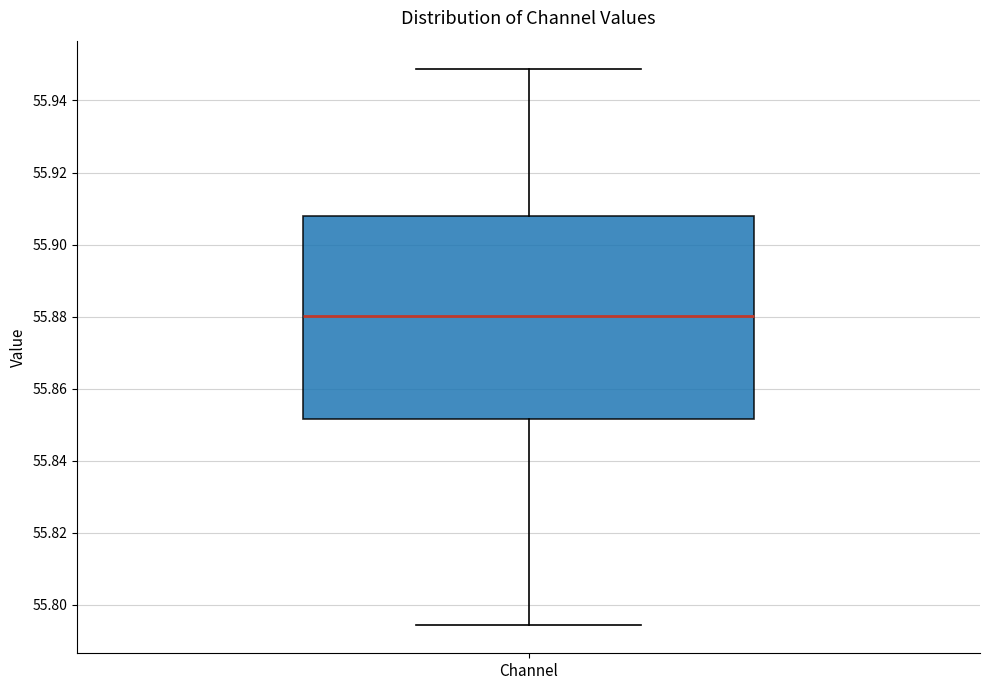

Transcribe this box plot: give where the median line is, the range the box spans, and where the two whiskers end, as read against the y-axis. The values are not printed on the chart, so give them approximately, as read against the axis.

median 55.880, box 55.852 to 55.908, whiskers 55.794 to 55.948